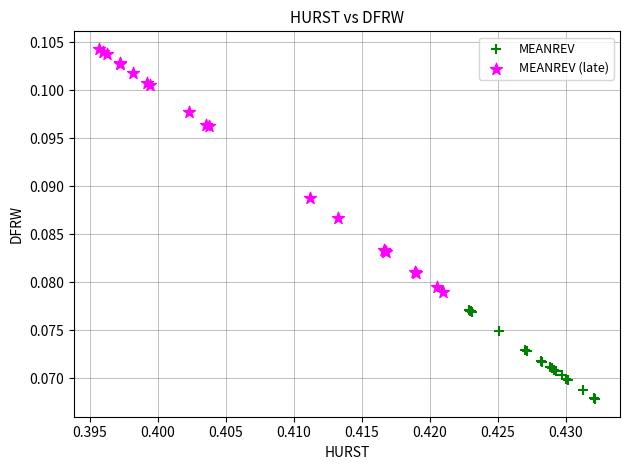

Which series reaches the maximum Y coordinate?

MEANREV (late)